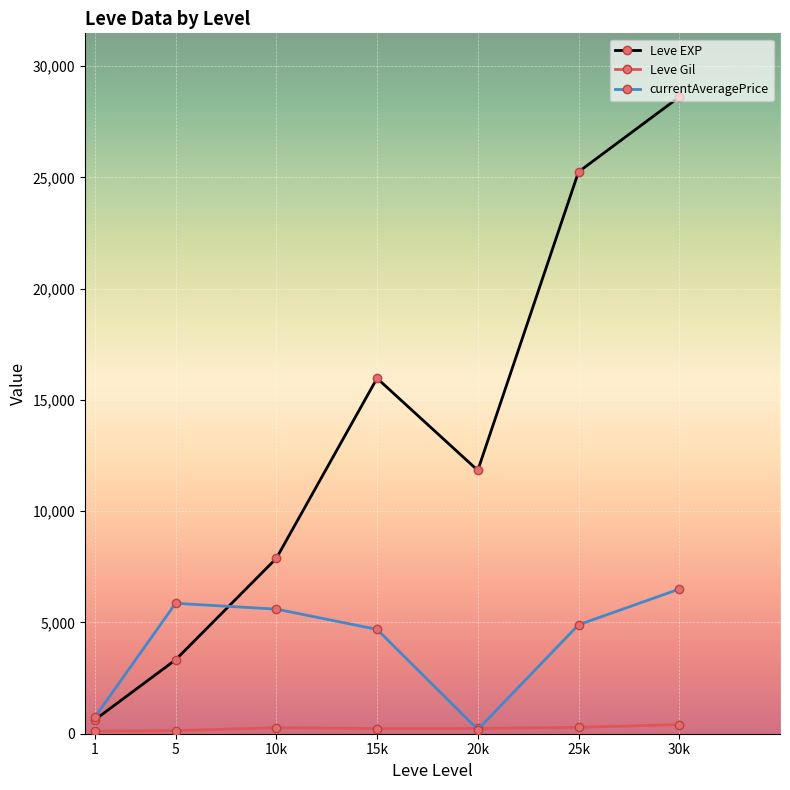

In Leve EXP, how many points are lower than both neighbors (excluding endpoints)?

1